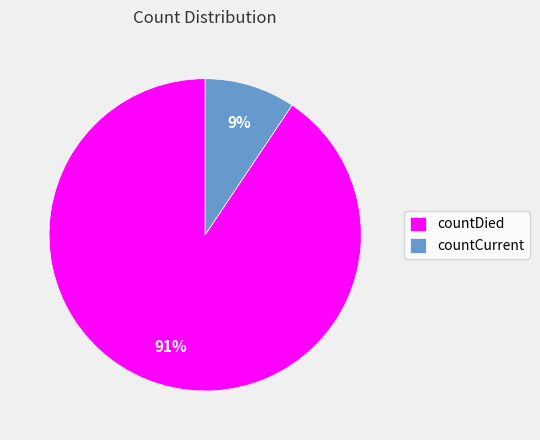

Is it true that countDied is 99% of the pie?

False